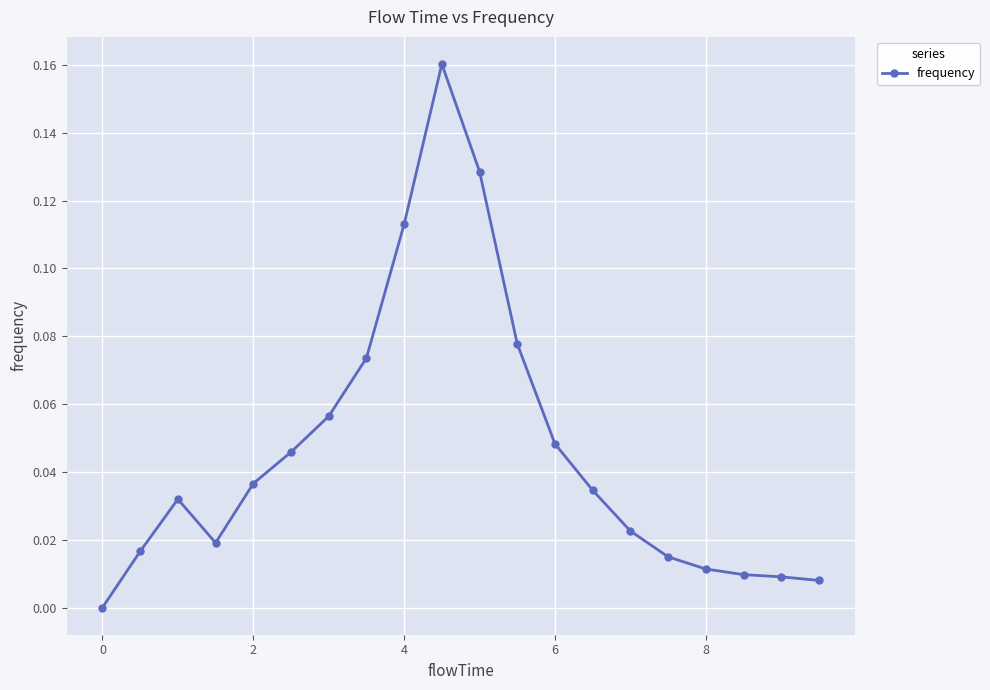

True or false: the data has more than 1 interior local peaks.

True